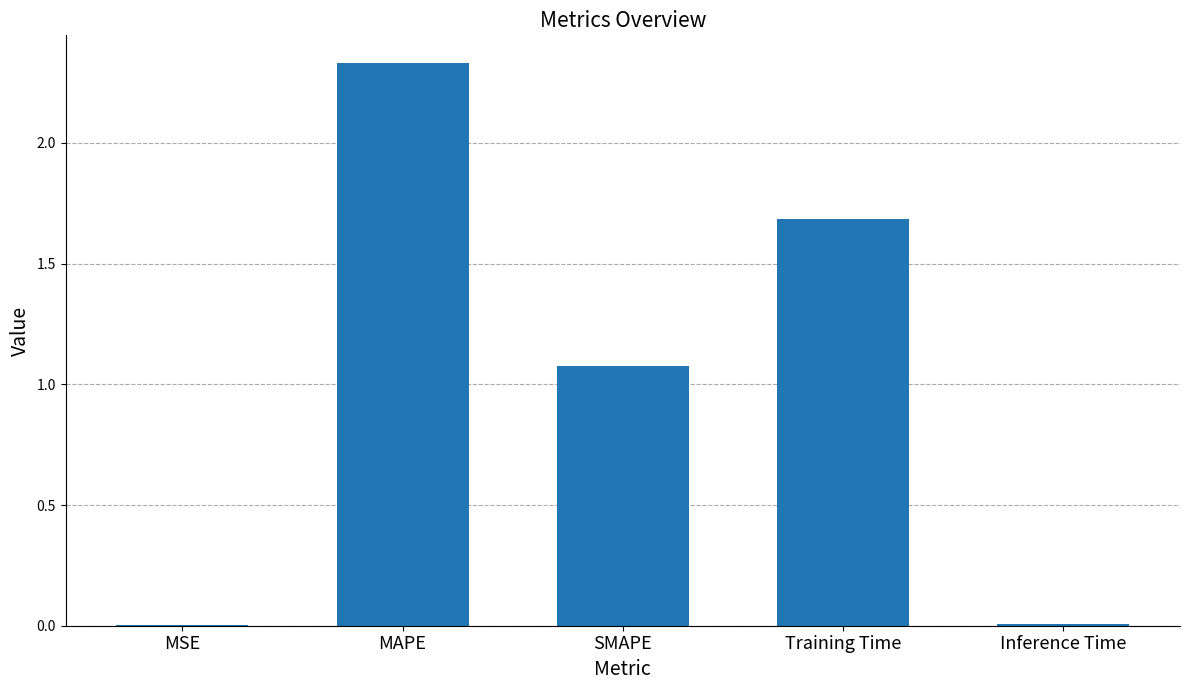

What is the sum of all values?

5.1